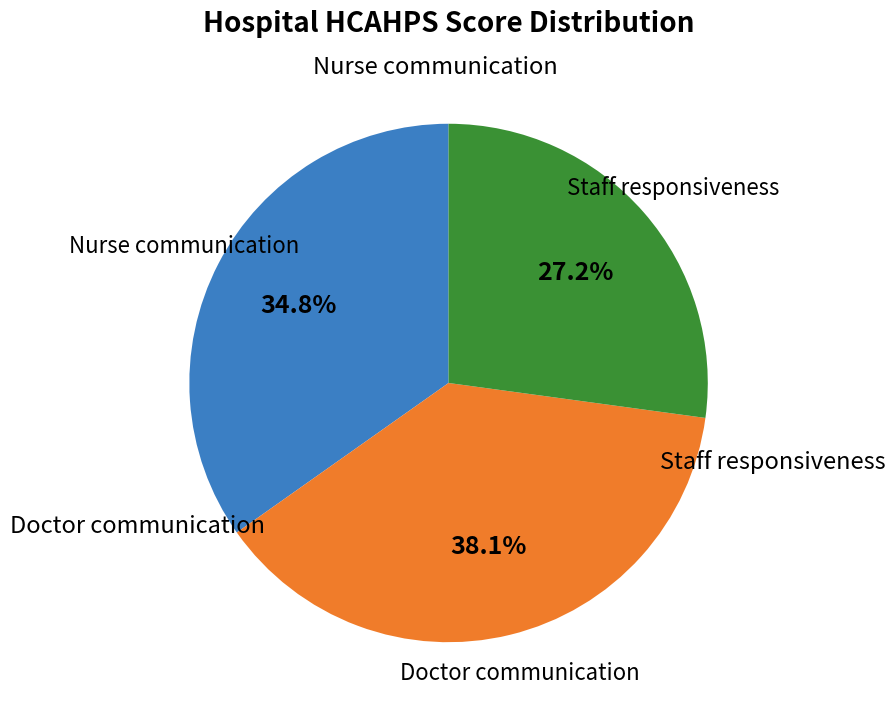

Is there a majority slice in this chart?

No